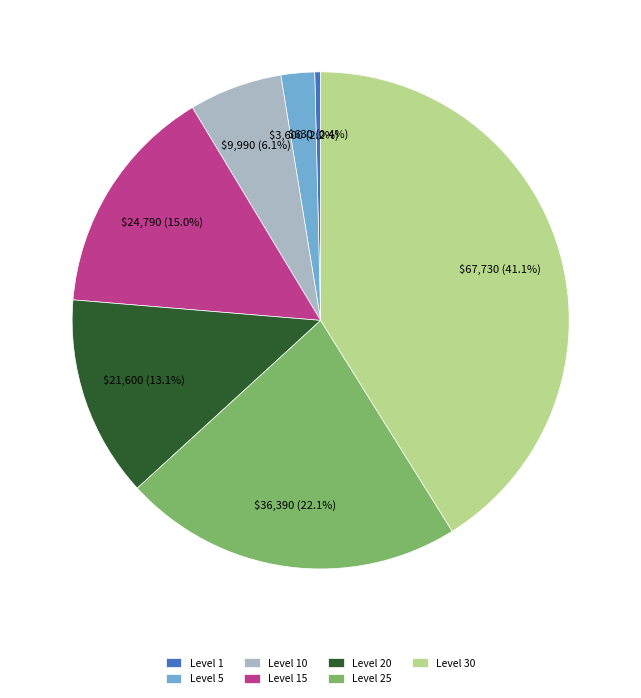

Is it true that Level 15 is 15% of the pie?

True